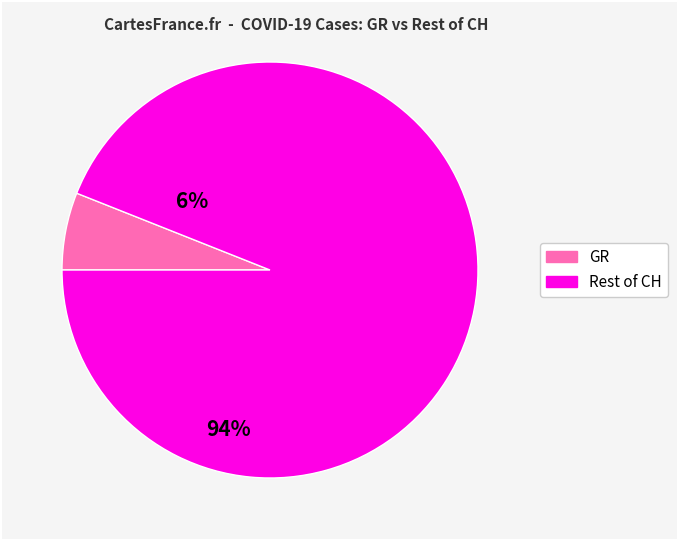

Is there a majority slice in this chart?

Yes